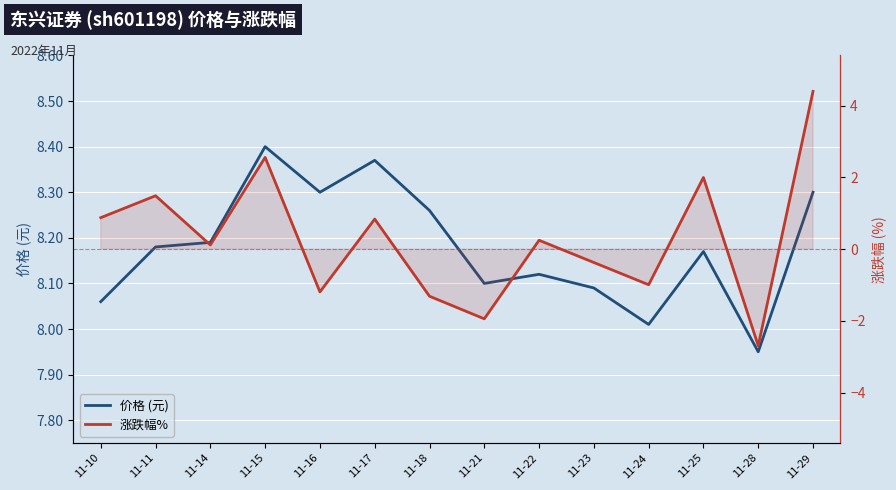

Reading left to right, list all the values displayed in this chart.

价格 (元): 8.1	8.2	8.2	8.4	8.3	8.4	8.3	8.1	8.1	8.1	8.0	8.2	8.0	8.3
涨跌幅%: 0.9	1.5	0.1	2.6	-1.2	0.8	-1.3	-1.9	0.2	-0.4	-1.0	2.0	-2.7	4.4